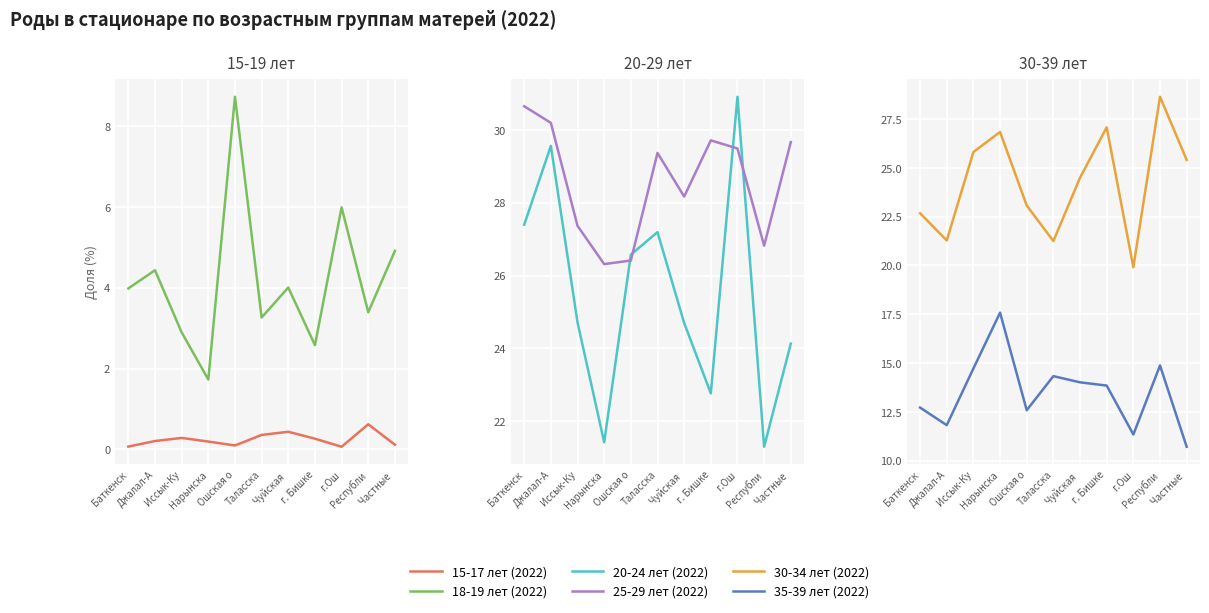

What position from the left is Таласска?

6